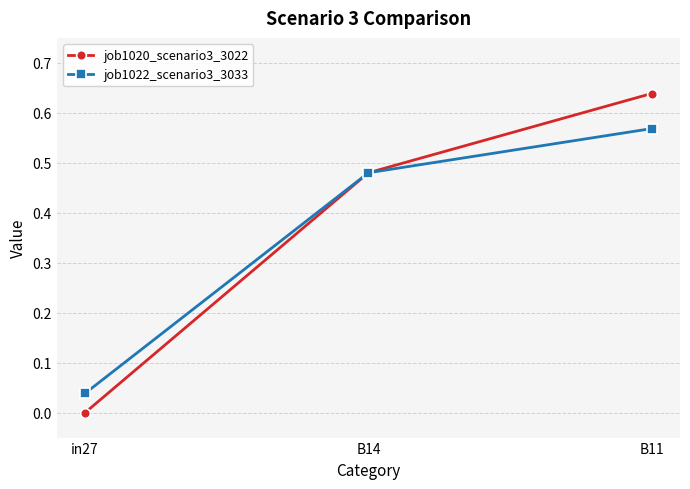

Rank the series at in27 from highest to lowest value.

job1022_scenario3_3033, job1020_scenario3_3022